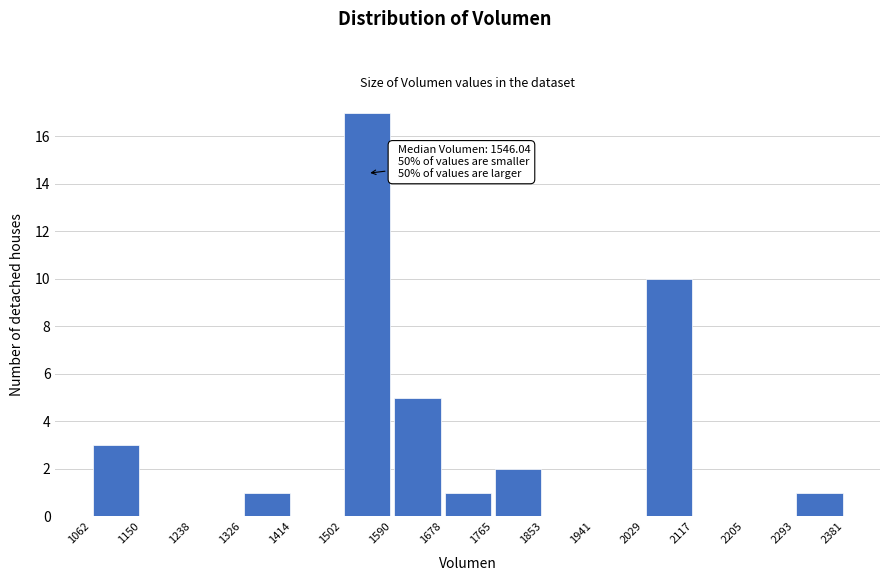

Which range on the x-axis has the tallest bar?

1502 to 1590